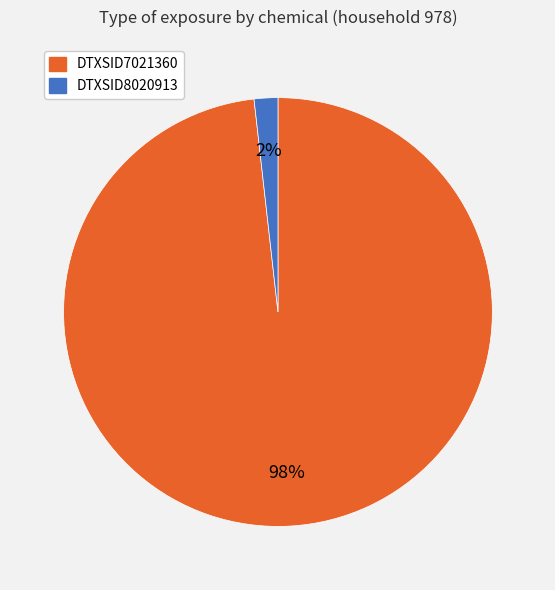

What is the smallest slice in the pie chart?

DTXSID8020913